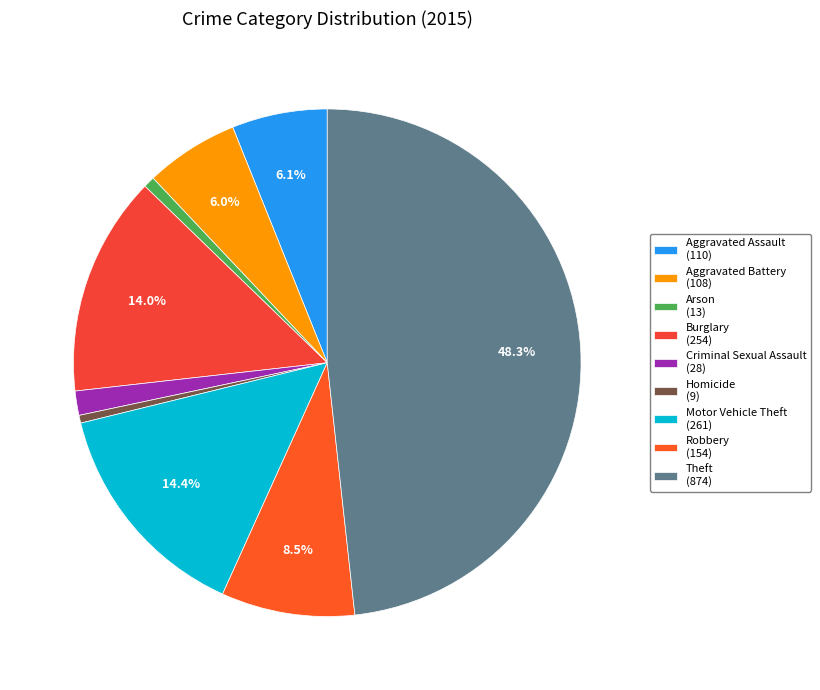

What is the total percentage of Motor Vehicle Theft and Theft?

62.7%